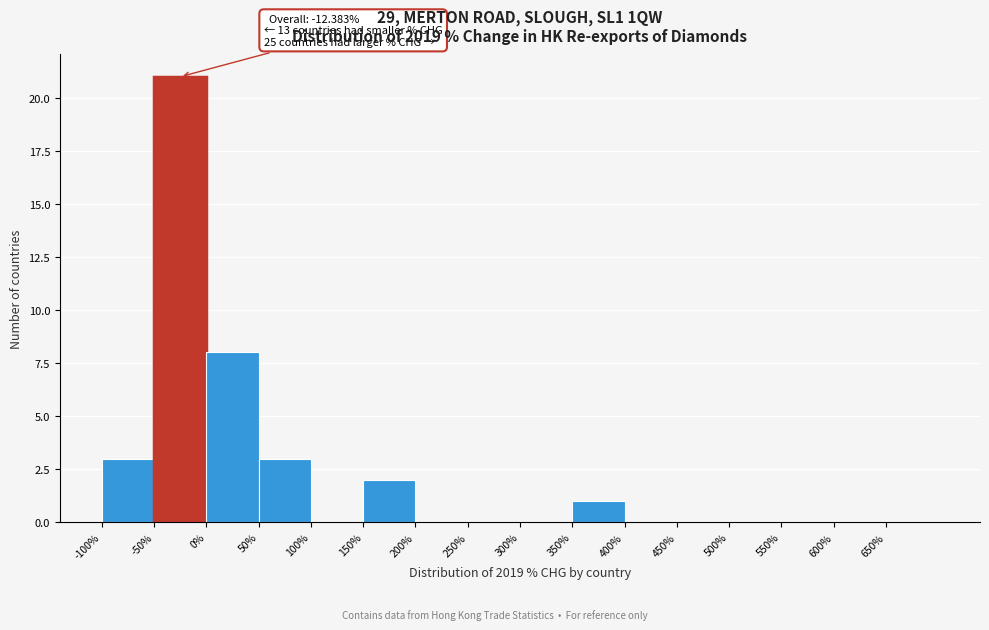

Over which range of the x-axis is the bar tallest?

-50 to 0